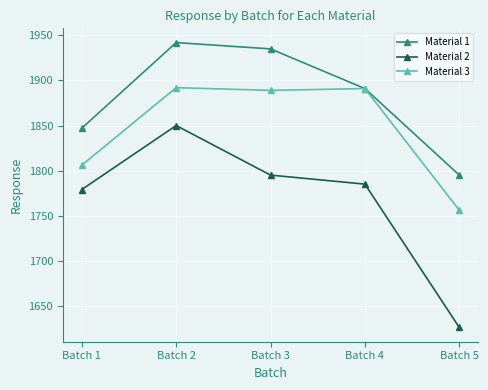

Which series has the largest range (max minus min)?

Material 2